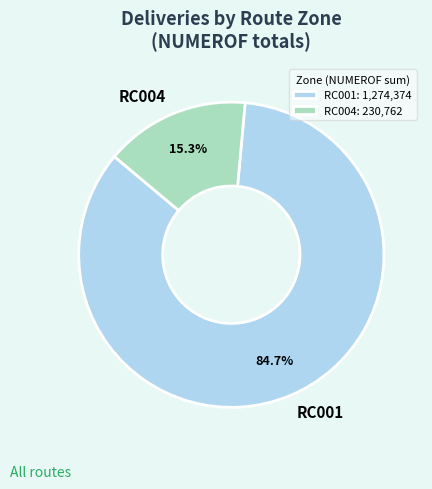

Between RC001 and RC004, which is larger?

RC001